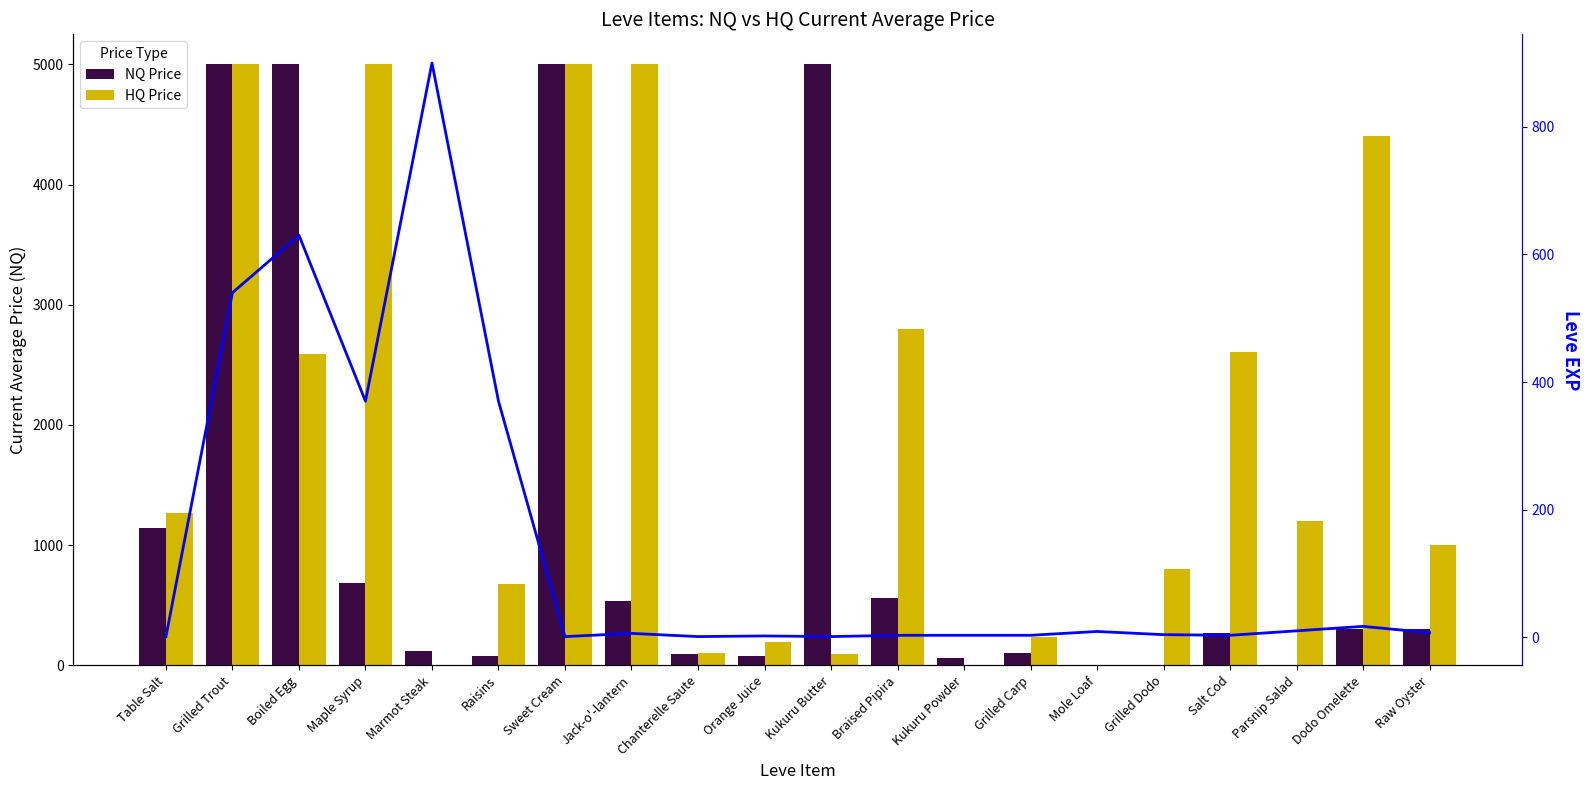

Where is NQ Price nearest to the value 2500?

Table Salt